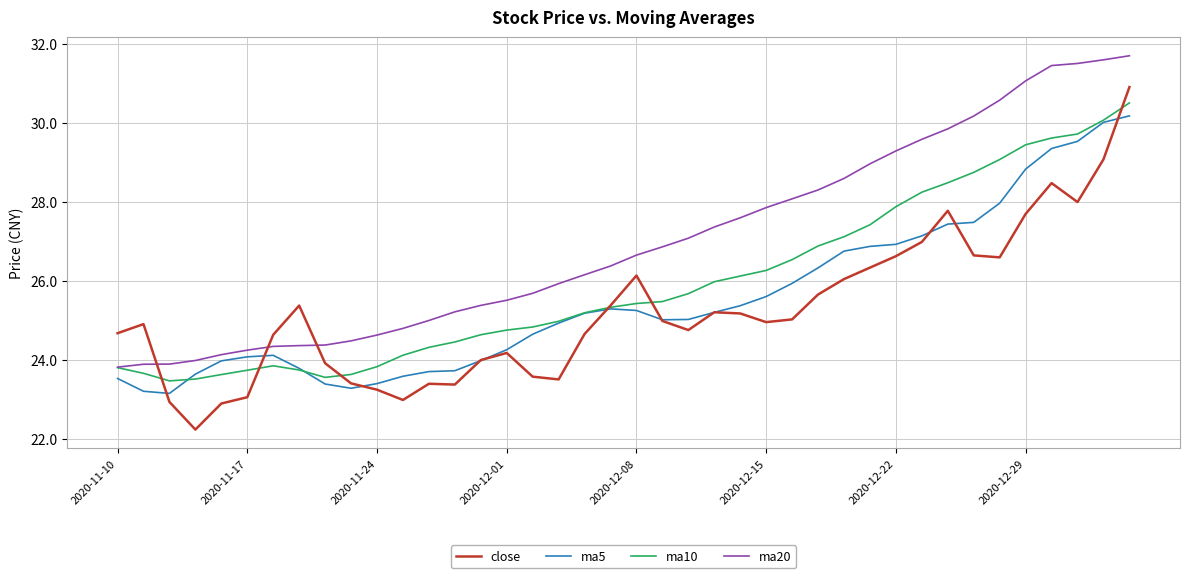

In ma5, how many points are lower than both neighbors (excluding endpoints)?

3